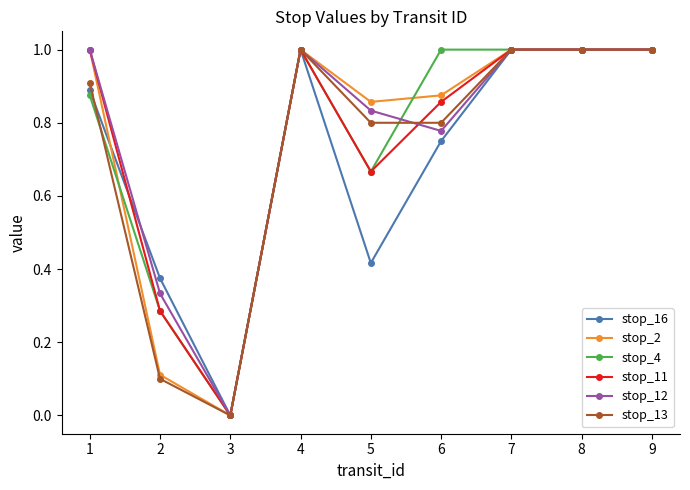

Which series changed the most between 6 and 9?

stop_16